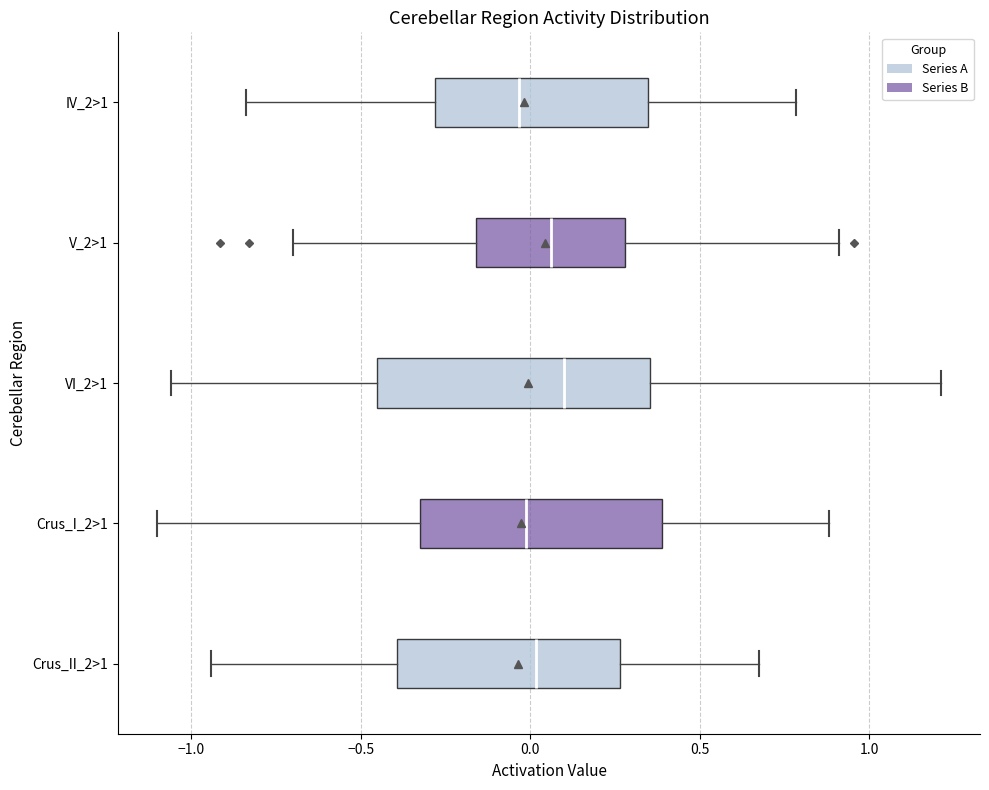

Which box is the widest, from its left edge to its right edge?

VI_2>1